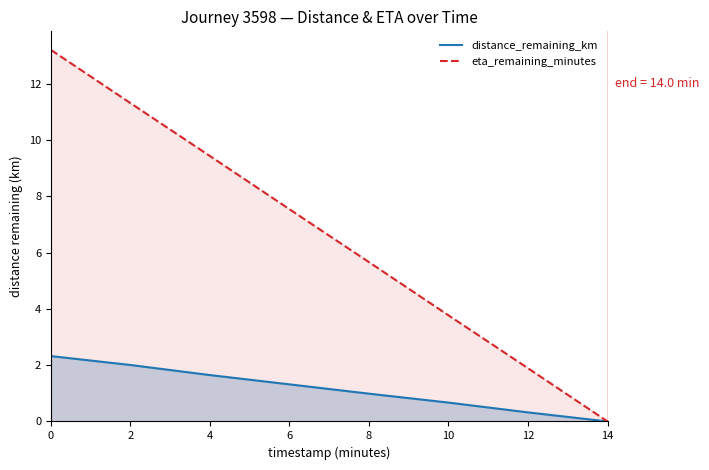

Is it true that eta_remaining_minutes equals 0.6 at 12?

False